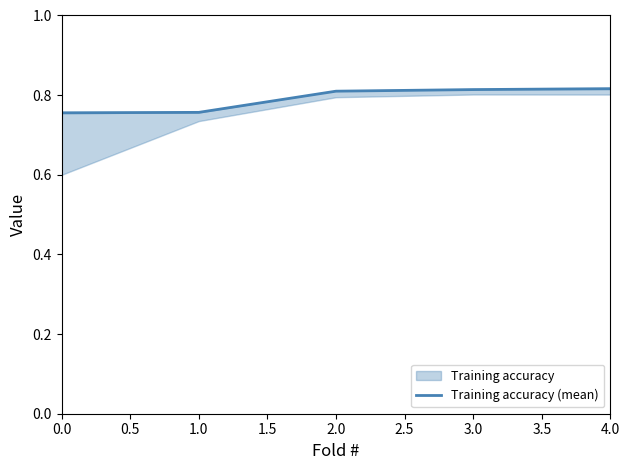

What value does the data have at 0.0?

0.8